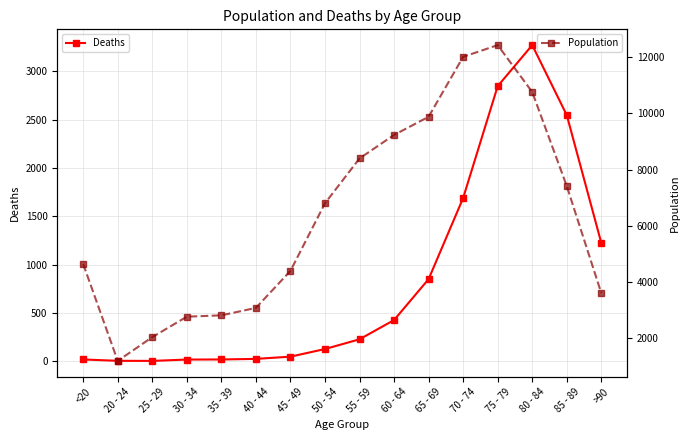

True or false: Population and Deaths intersect in this chart.

False